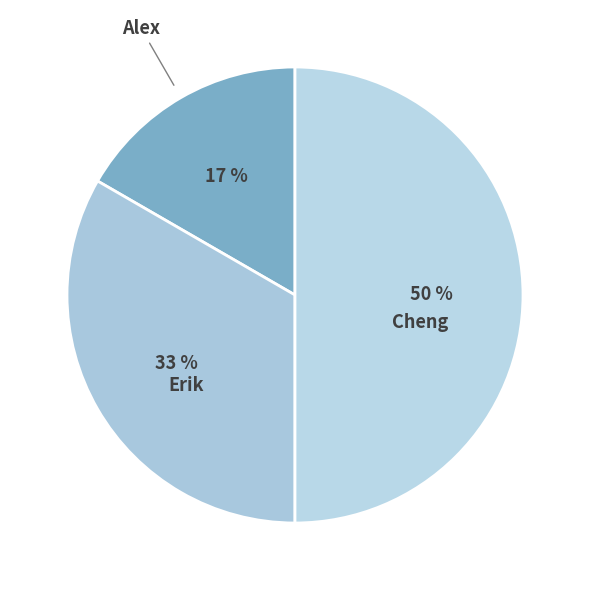

Count the number of slices in the pie.

3